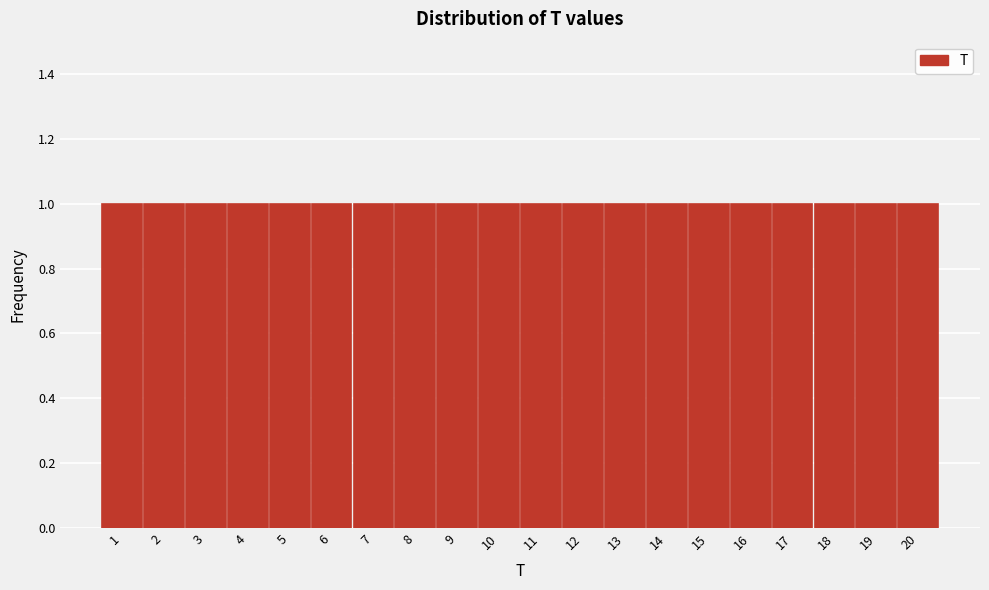

How tall is the bar that spans 10.5 to 11.5 on the x-axis? The values are not printed on the chart, so give them approximately, as read against the axis.

1